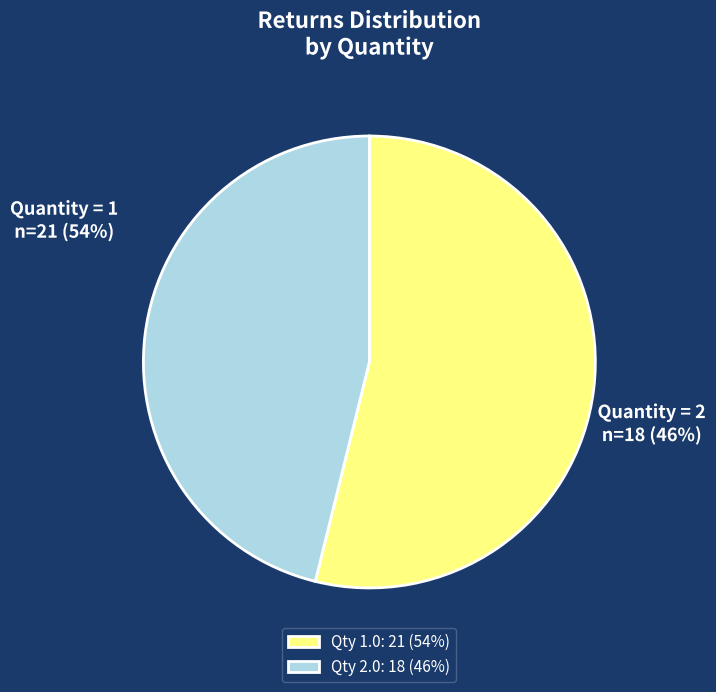

Is there a majority slice in this chart?

Yes